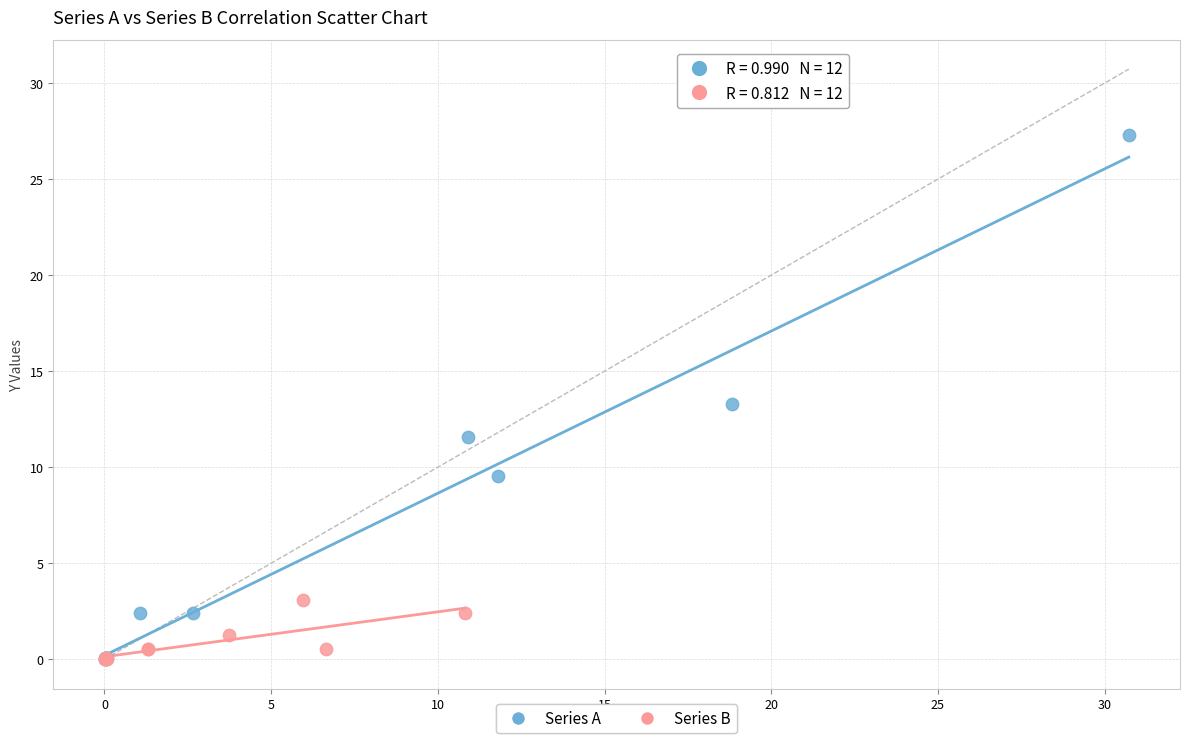

Which series reaches the maximum Y coordinate?

Series A